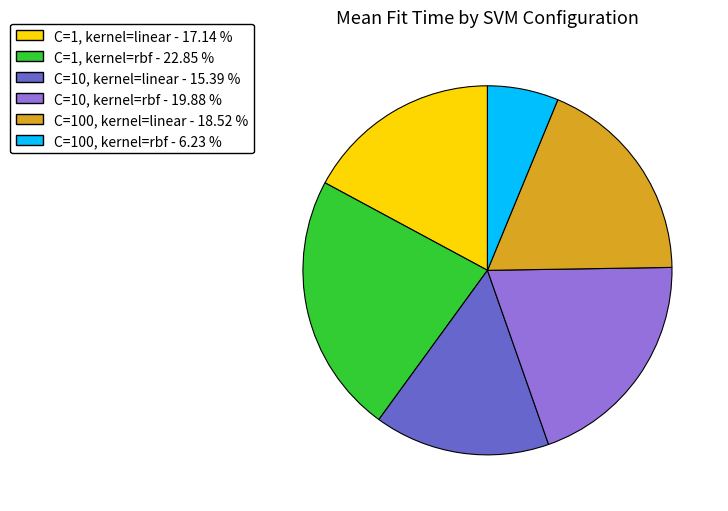

Which has a higher value, C=100, kernel=linear or C=1, kernel=linear?

C=100, kernel=linear